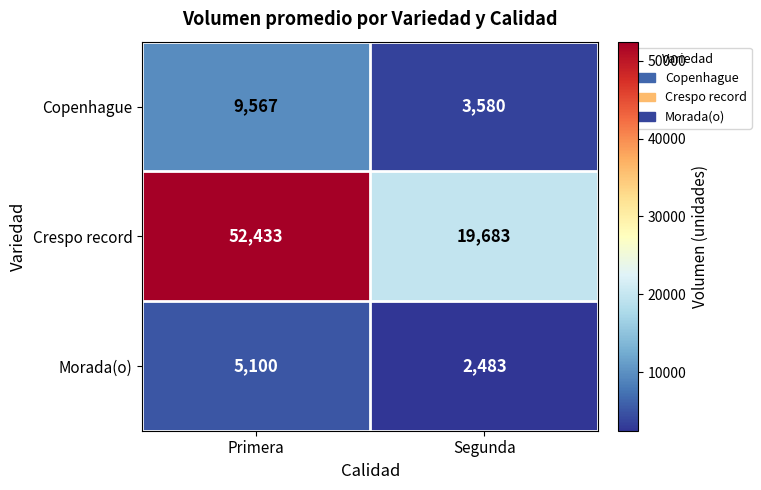

Reading left to right, transcribe all the data shown in this chart.

Copenhague: Primera=9567	Segunda=3580
Crespo record: Primera=52433	Segunda=19683
Morada(o): Primera=5100	Segunda=2483